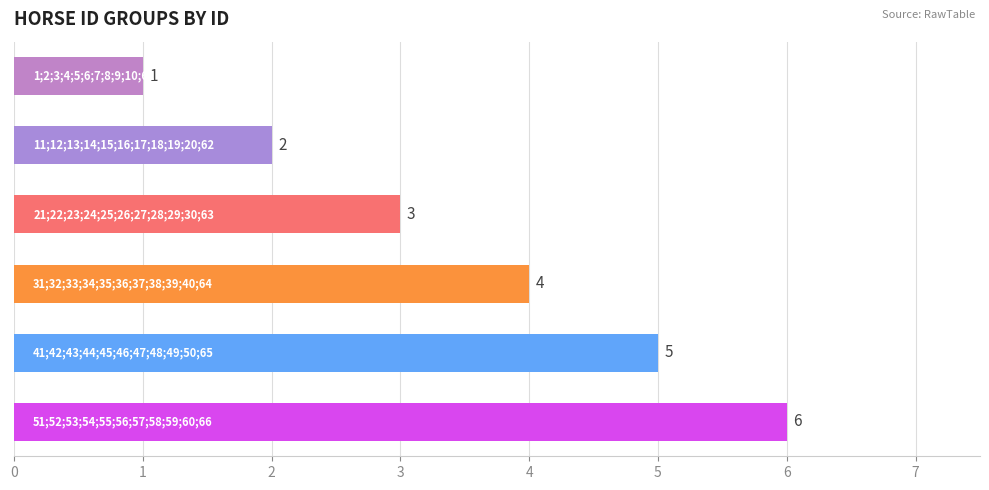

Count the values in the range 2 to 5.

4